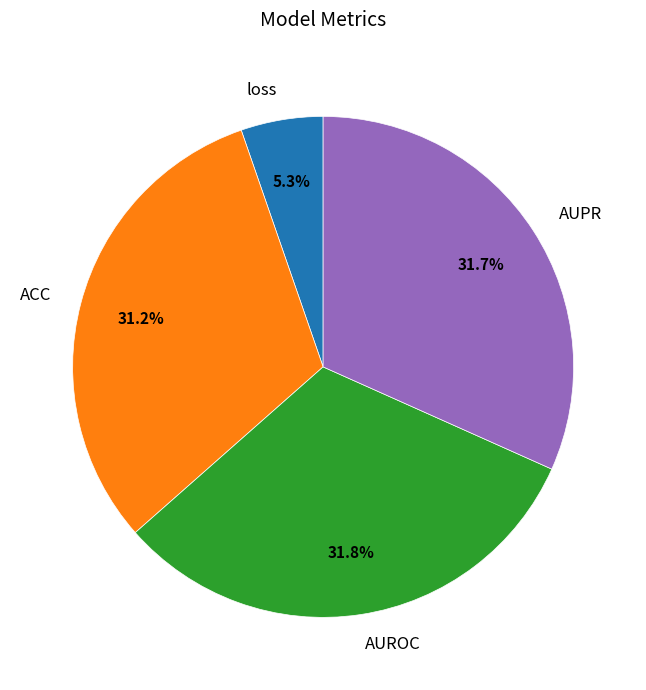

What is the smallest slice in the pie chart?

loss